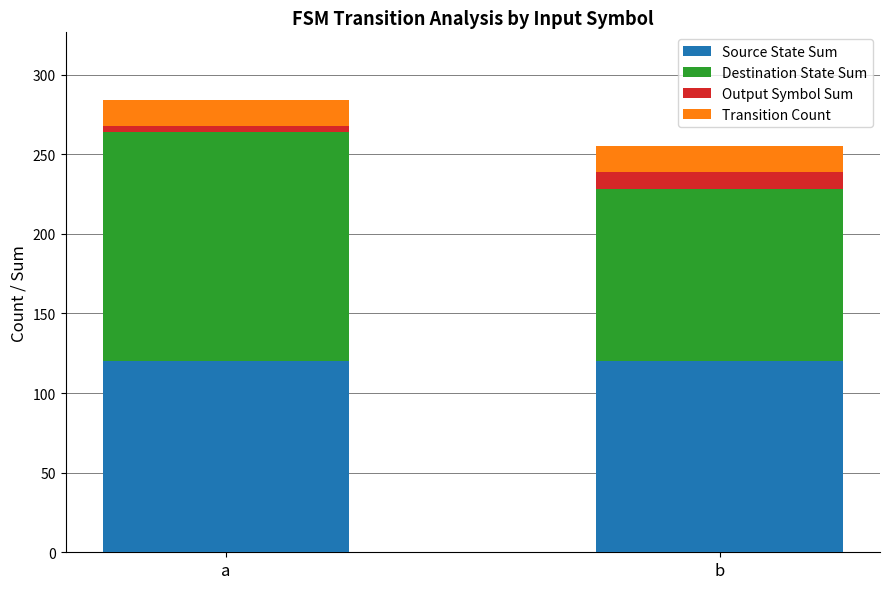

Is it true that Source State Sum equals 120 at b?

True